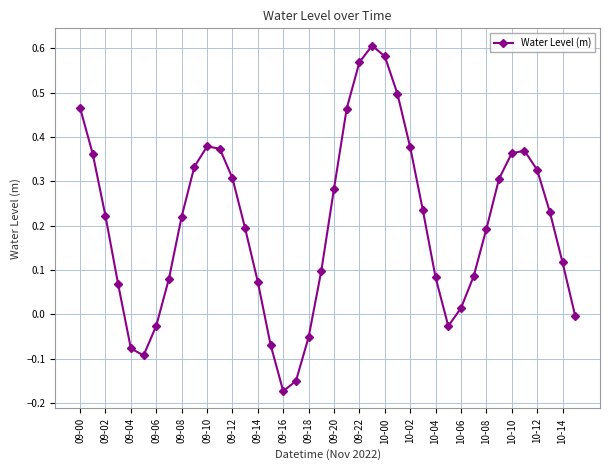

How many interior local peaks (higher than both neighbors) does the data have?

3